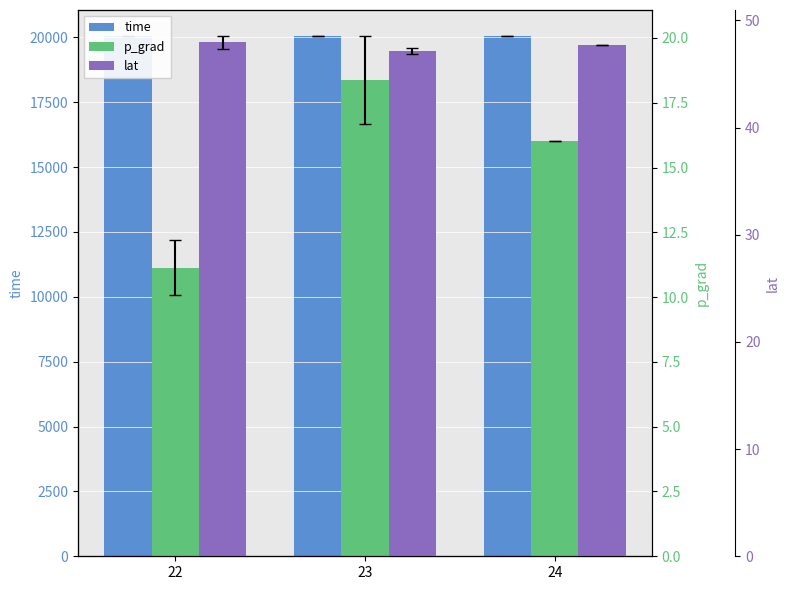

Reading left to right, transcribe all the data shown in this chart.

time: 20048.8	20049.4	20050.0
p_grad: 11.1	18.4	16.0
lat: 48.0	47.1	47.7